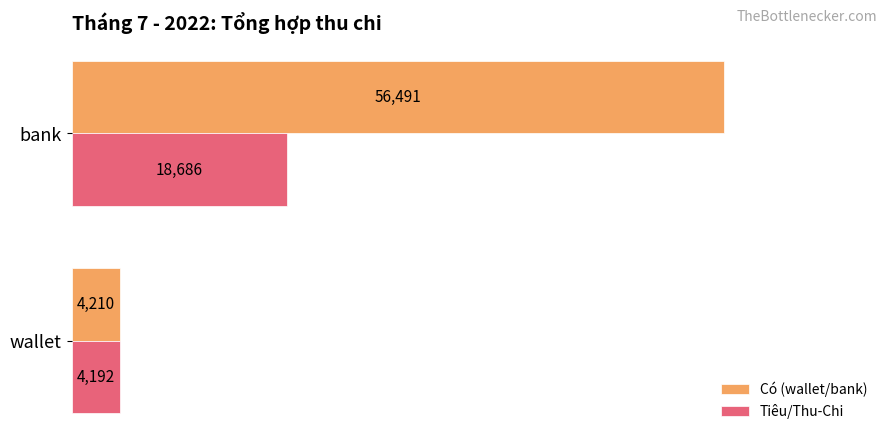

What is the spread (max minus min) of values at bank?

37805.0